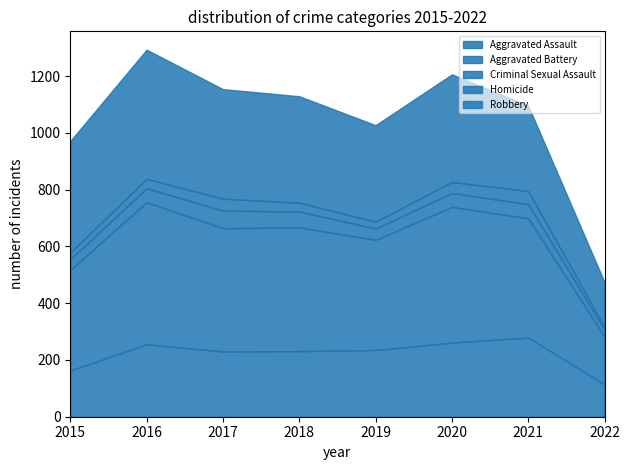

How many distinct data groups are displayed?

5